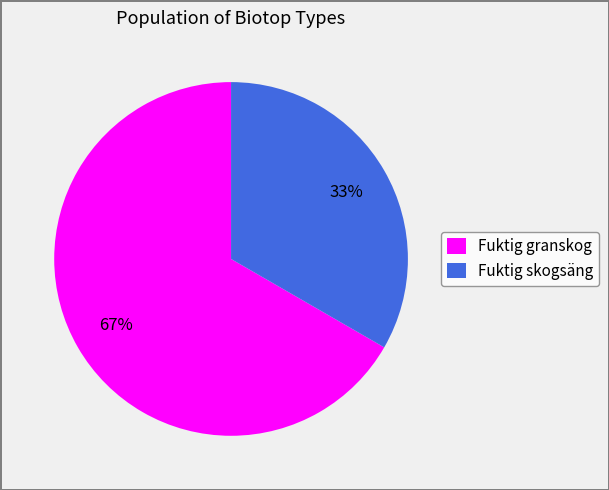

How many slices are in this pie chart?

2